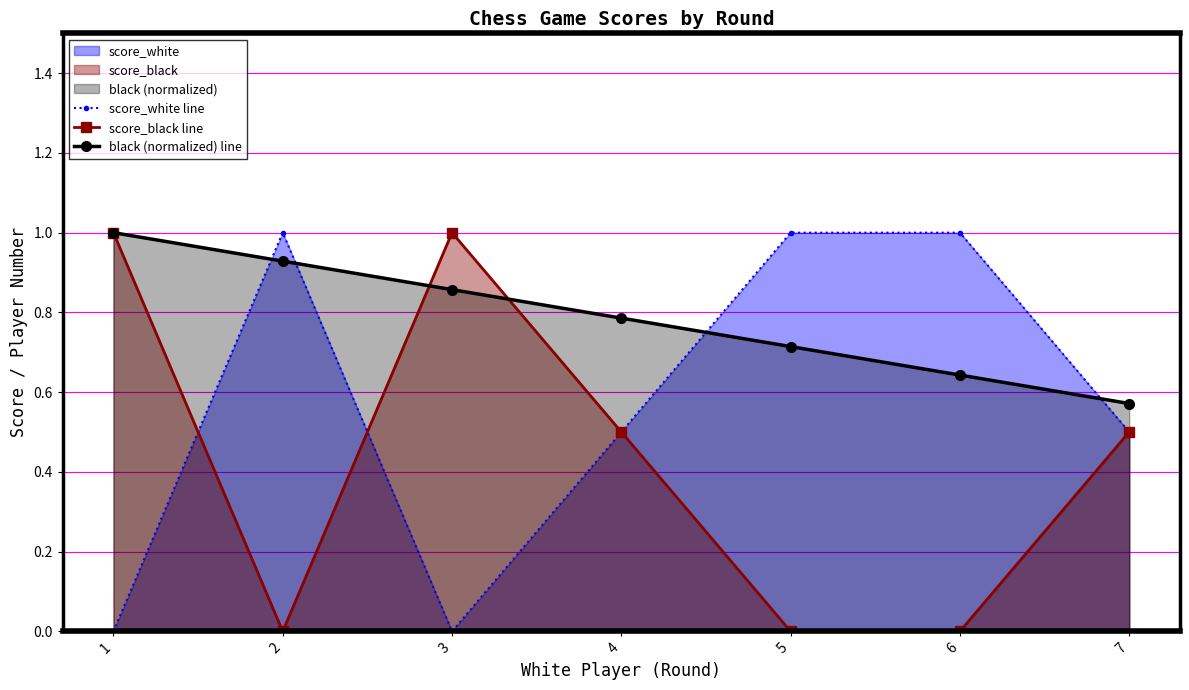

Reading right to left, list all the values displayed in this chart.

score_white line: 0.5	1.0	1.0	0.5	0.0	1.0	0.0
score_black line: 0.5	0.0	0.0	0.5	1.0	0.0	1.0
black (normalized) line: 0.6	0.6	0.7	0.8	0.9	0.9	1.0